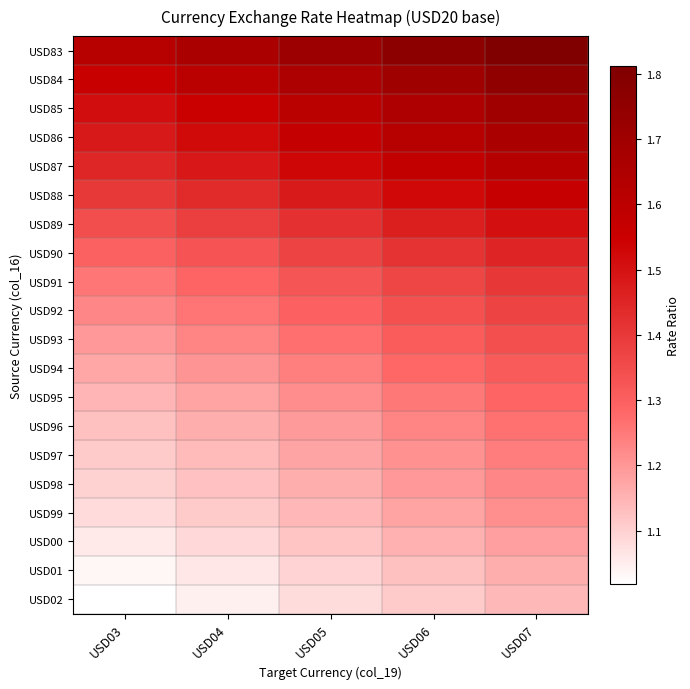

What is the total value across all series at USD05?

26.7